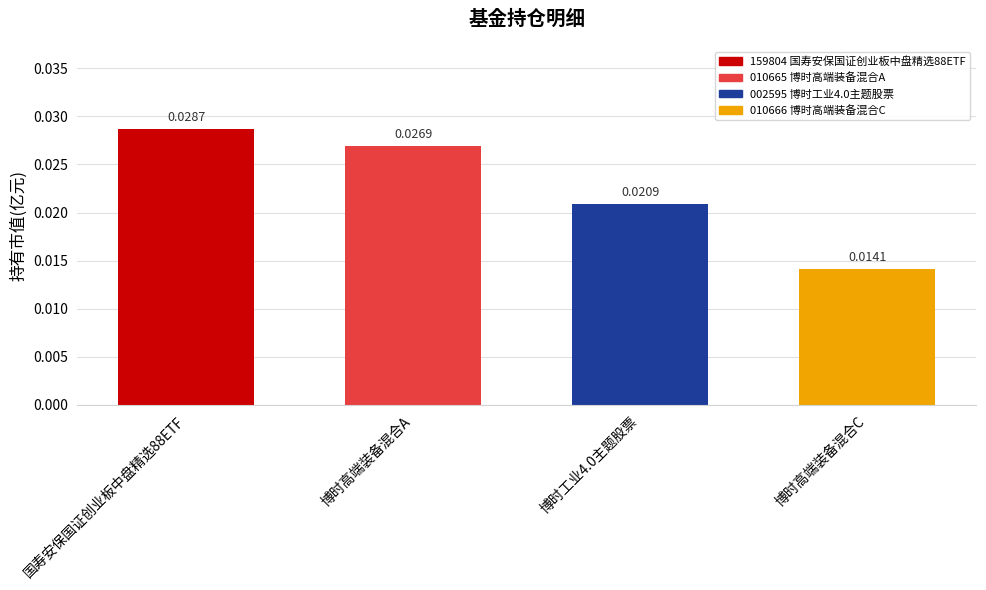

Between 国寿安保国证创业板中盘精选88ETF and 博时工业4.0主题股票, which is larger?

国寿安保国证创业板中盘精选88ETF